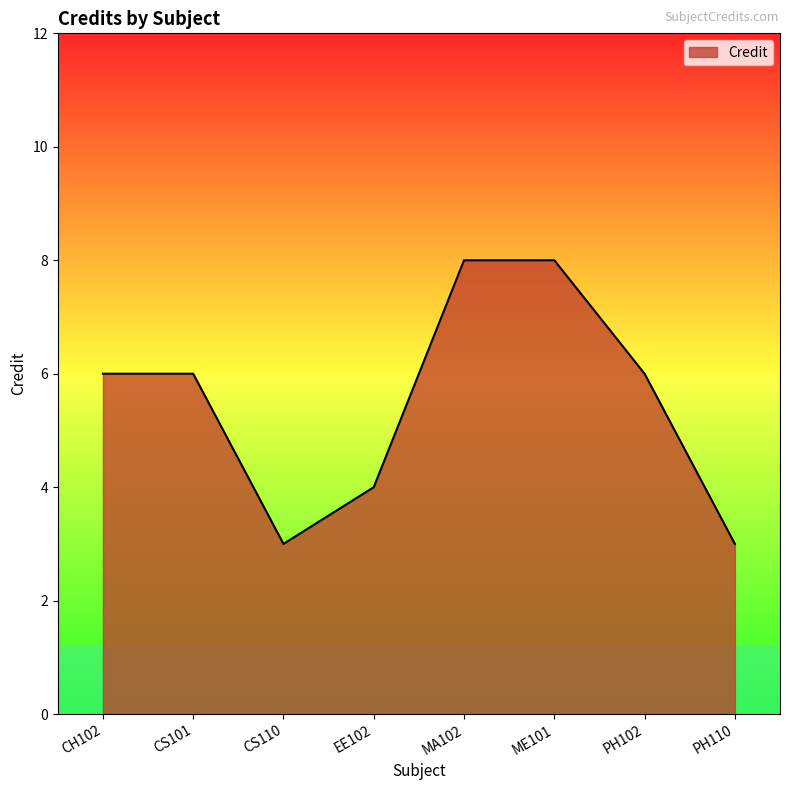

Between PH110 and EE102, which is larger?

EE102